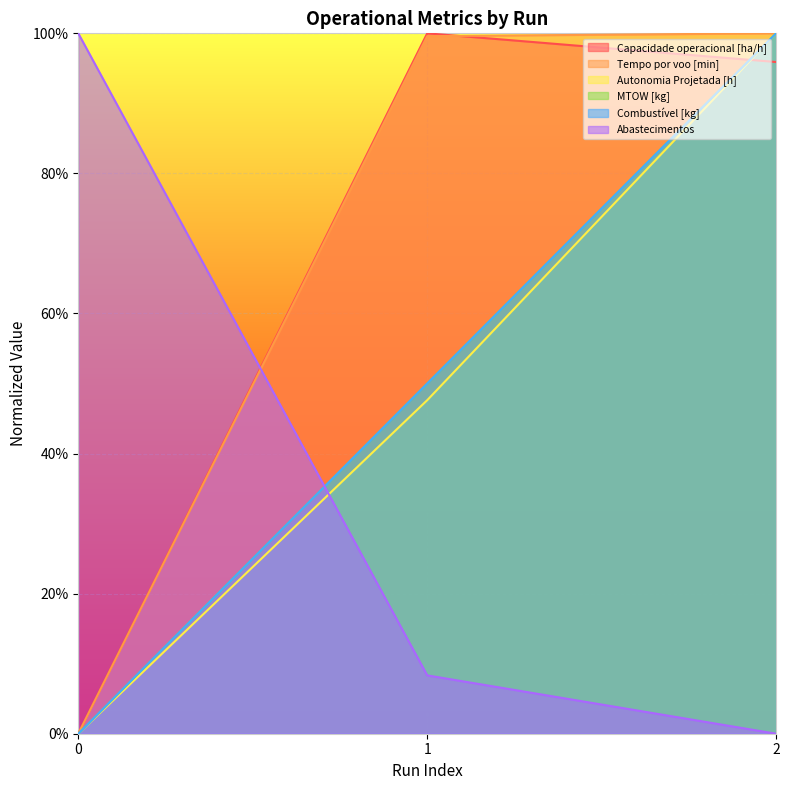

What is the sum of all MTOW [kg] values?

1.5